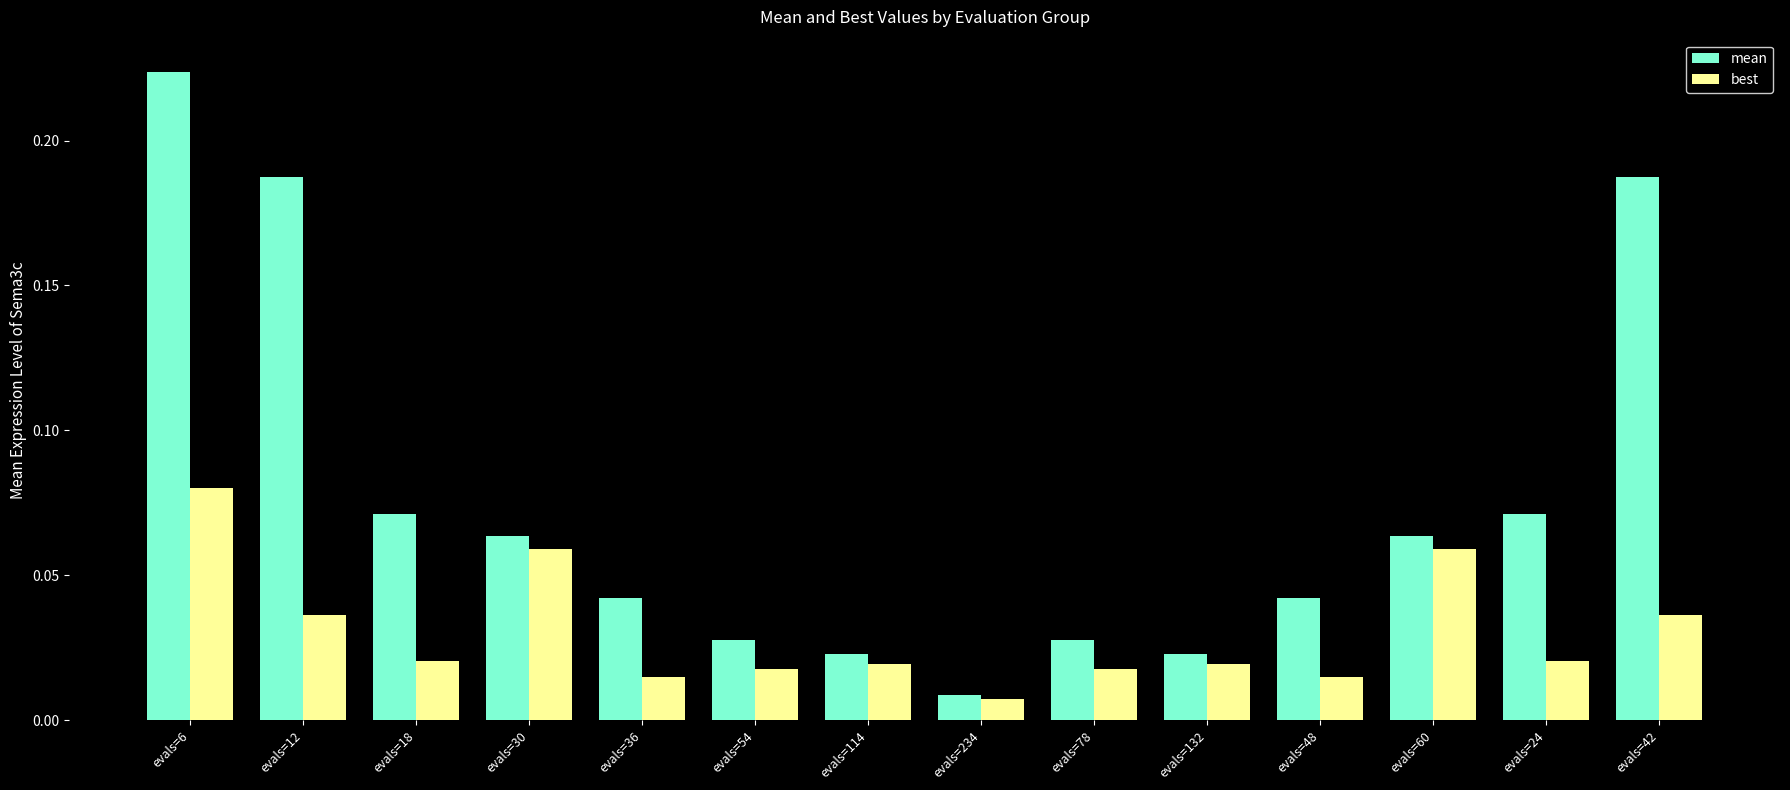

At which category is the sum across all series the highest?

evals=6